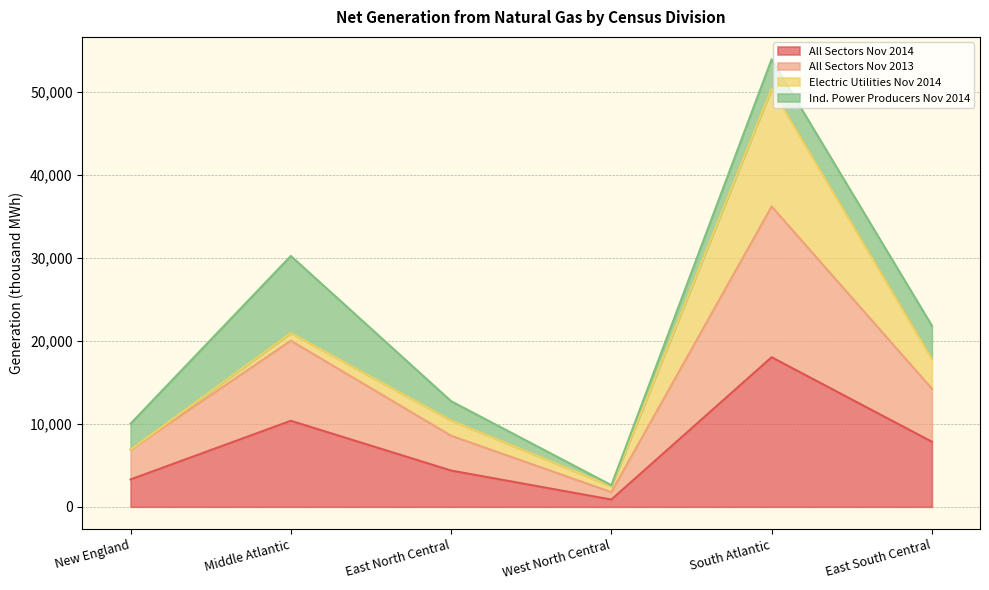

What are all the series names shown in the legend?

All Sectors Nov 2014, All Sectors Nov 2013, Electric Utilities Nov 2014, Ind. Power Producers Nov 2014